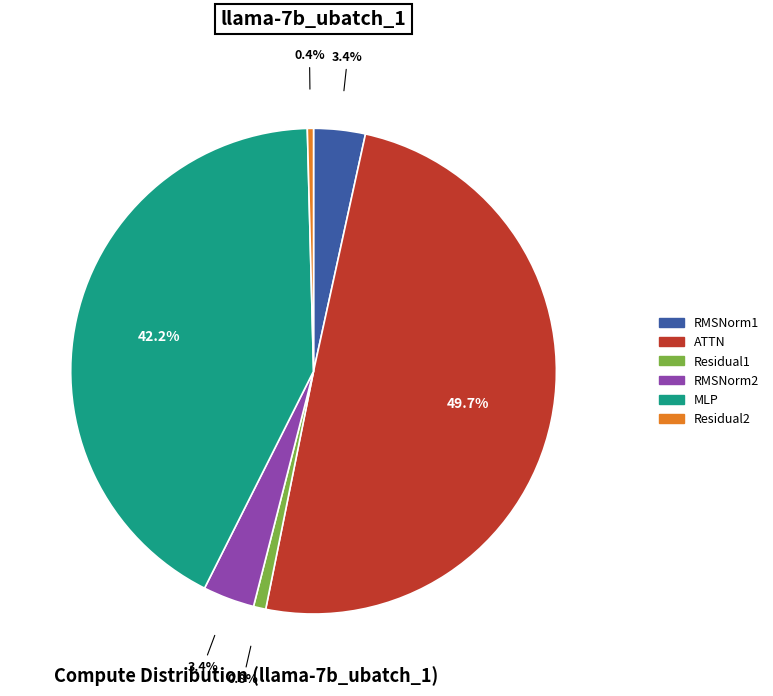

Between MLP and RMSNorm1, which is larger?

MLP